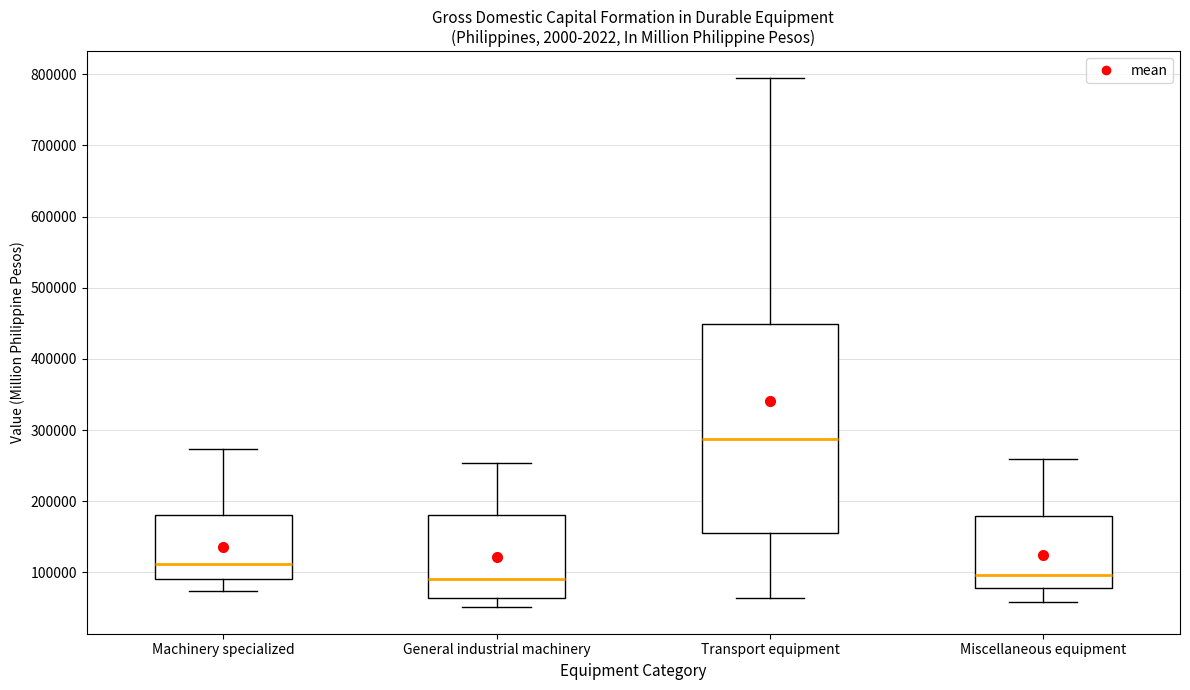

Reading left to right, read every box against the y-axis: the position of its median line, the range the box covers, and the ends of its whiskers. The values are not printed on the chart, so give them approximately, as read against the axis.

Machinery specialized: median 110000, box 90000 to 180000, whiskers 70000 to 270000
General industrial machinery: median 90000, box 60000 to 180000, whiskers 50000 to 250000
Transport equipment: median 290000, box 150000 to 450000, whiskers 60000 to 800000
Miscellaneous equipment: median 100000, box 80000 to 180000, whiskers 60000 to 260000